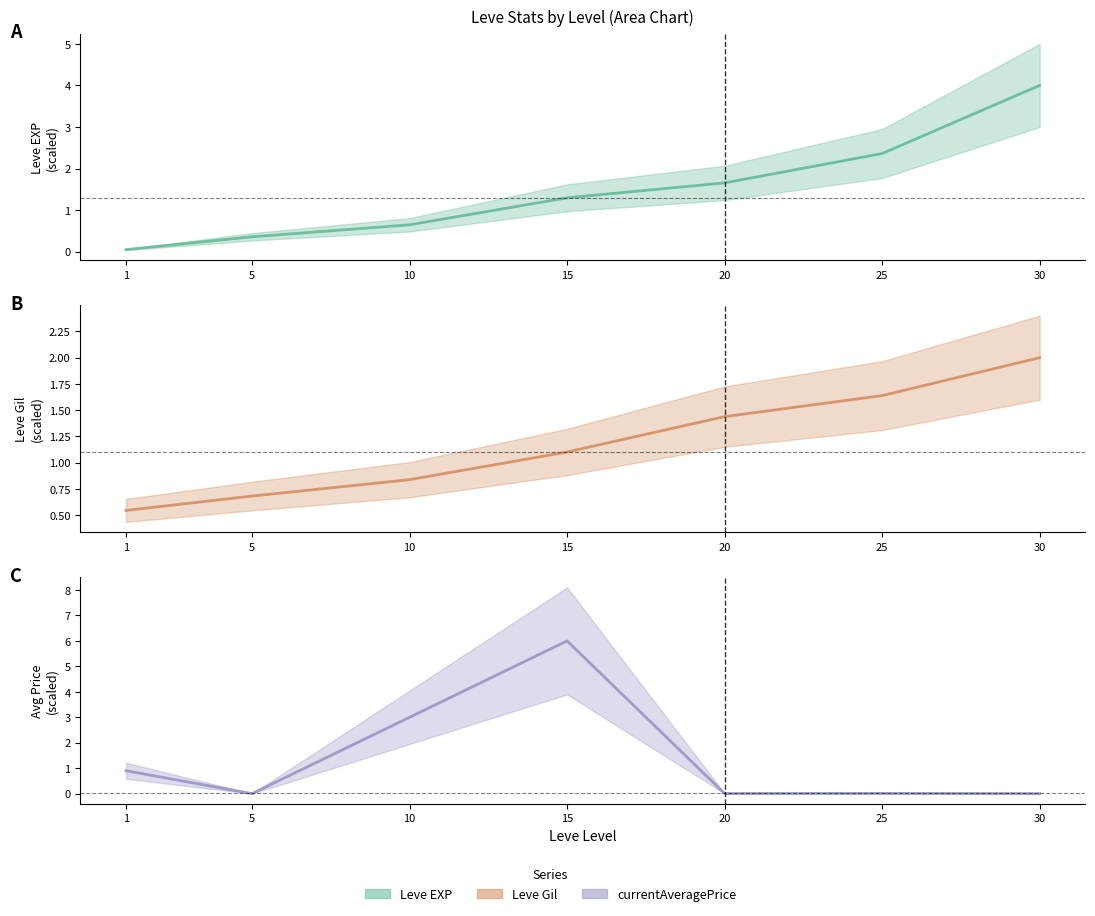

Reading left to right, transcribe all the data shown in this chart.

Leve EXP: 1=0.0	5=0.4	10=0.6	15=1.3	20=1.7	25=2.4	30=4.0
Leve Gil: 1=0.5	5=0.7	10=0.8	15=1.1	20=1.4	25=1.6	30=2.0
currentAveragePrice: 1=0.9	5=0.0	10=3.0	15=6.0	20=0.0	25=0.0	30=0.0